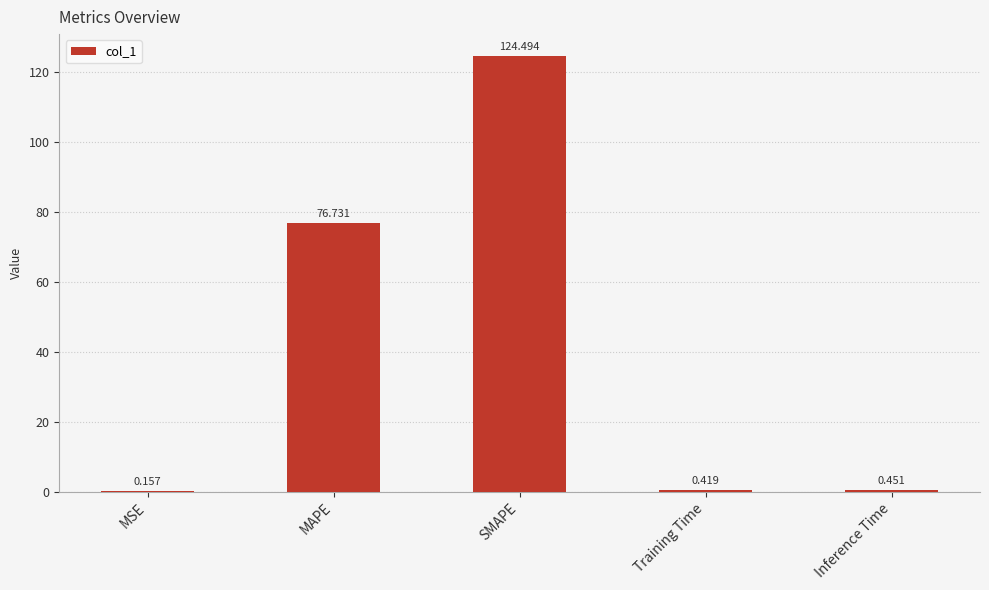

Which has a higher value, SMAPE or Training Time?

SMAPE